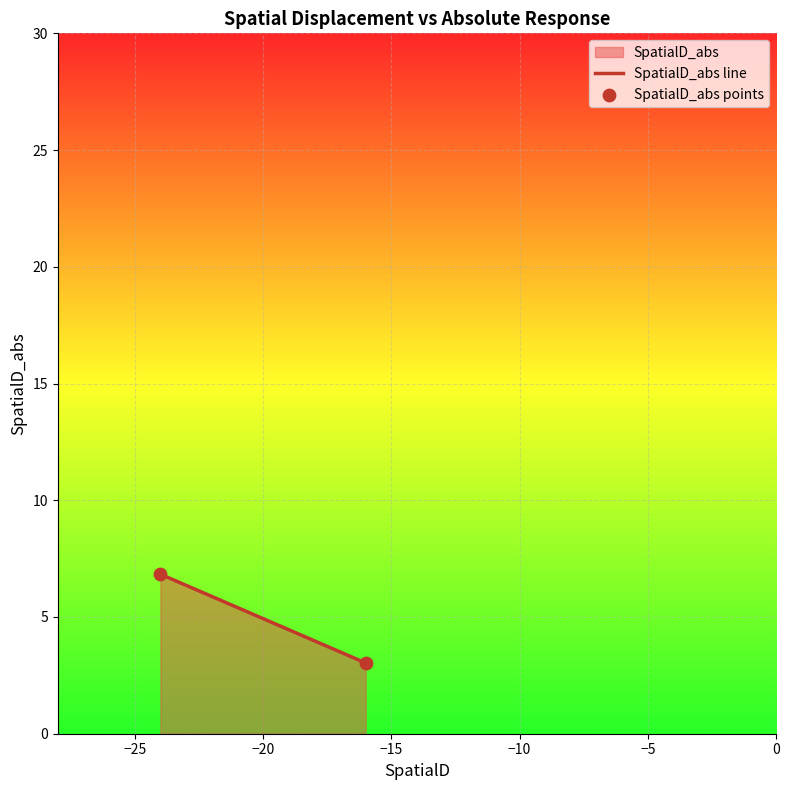

What Y value in the scatter plot is closest to 4?

3.0